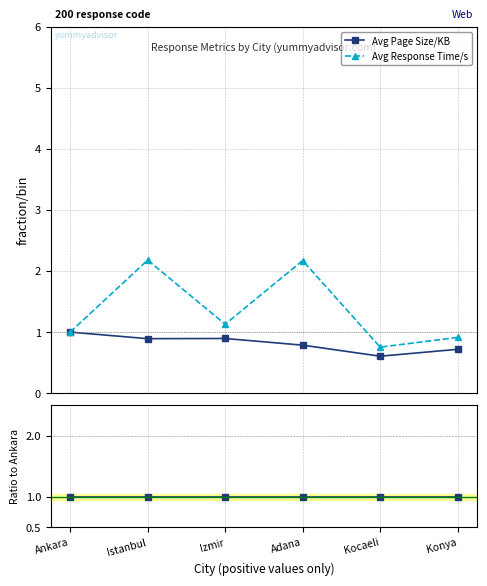

True or false: Avg Page Size/KB and Avg Response Time/s intersect in this chart.

False